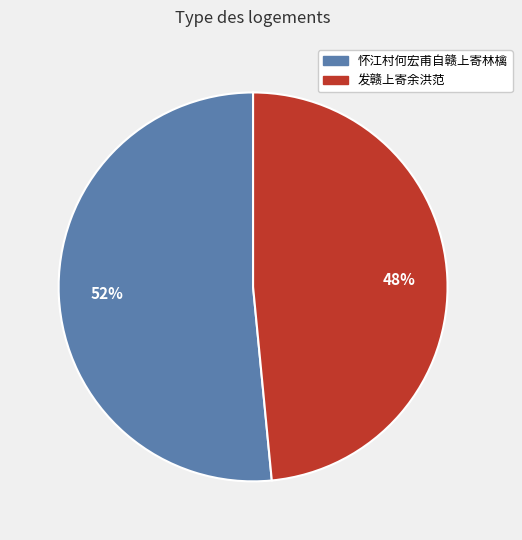

The 怀江村何宏甫自赣上寄林檎 slice represents 22% of the pie. True or false?

False